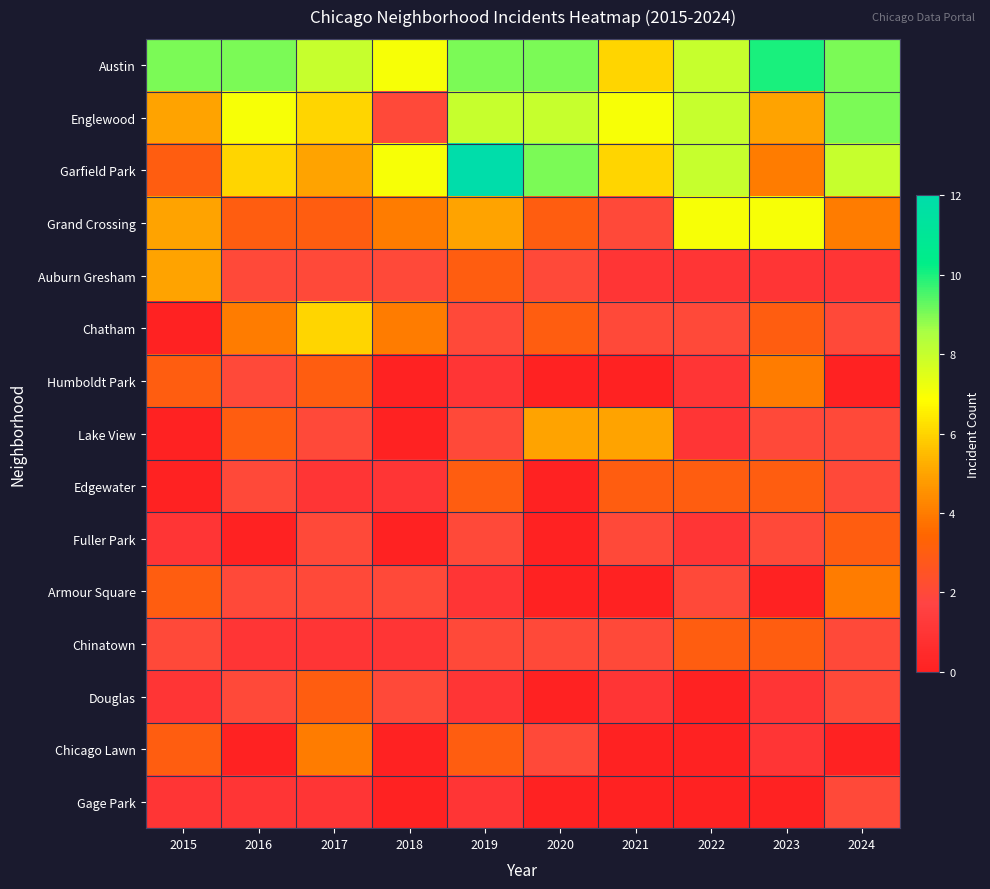

Between 2017 and 2024, which series saw the biggest shift?

Chatham